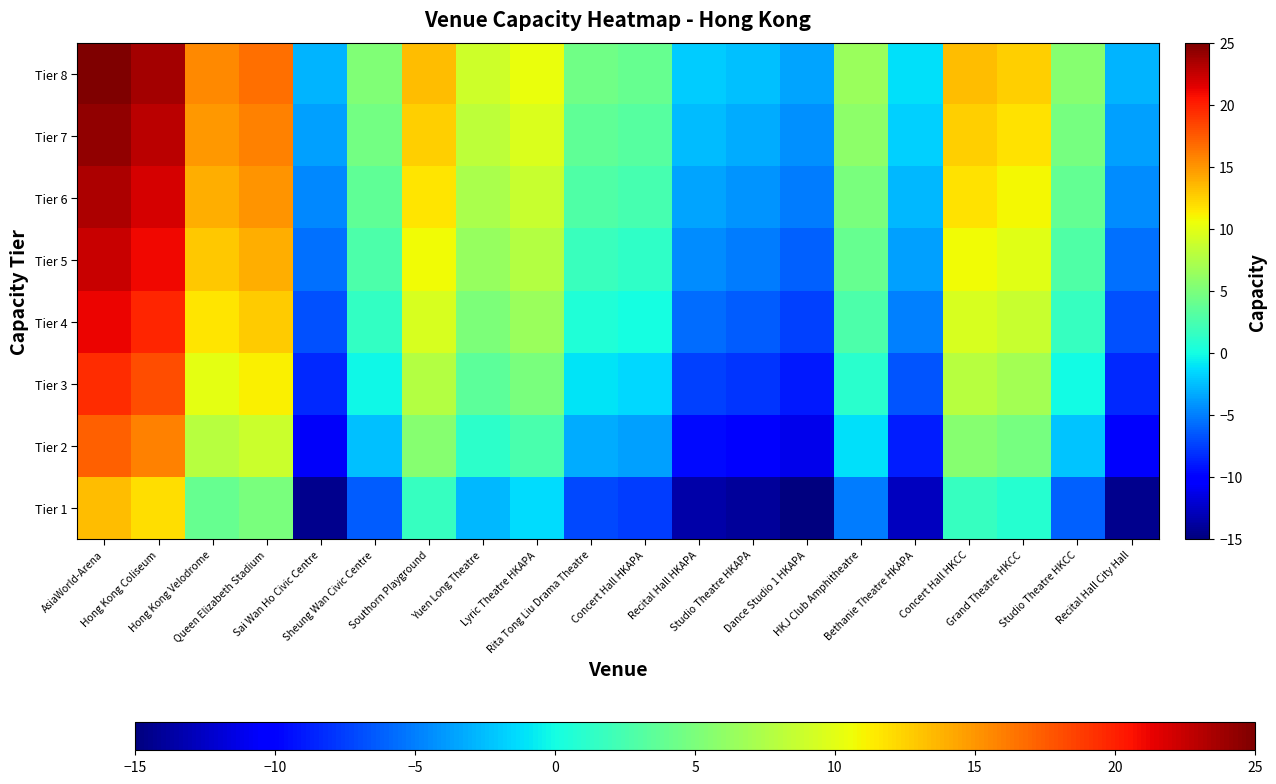

How many data points does each series have?

20